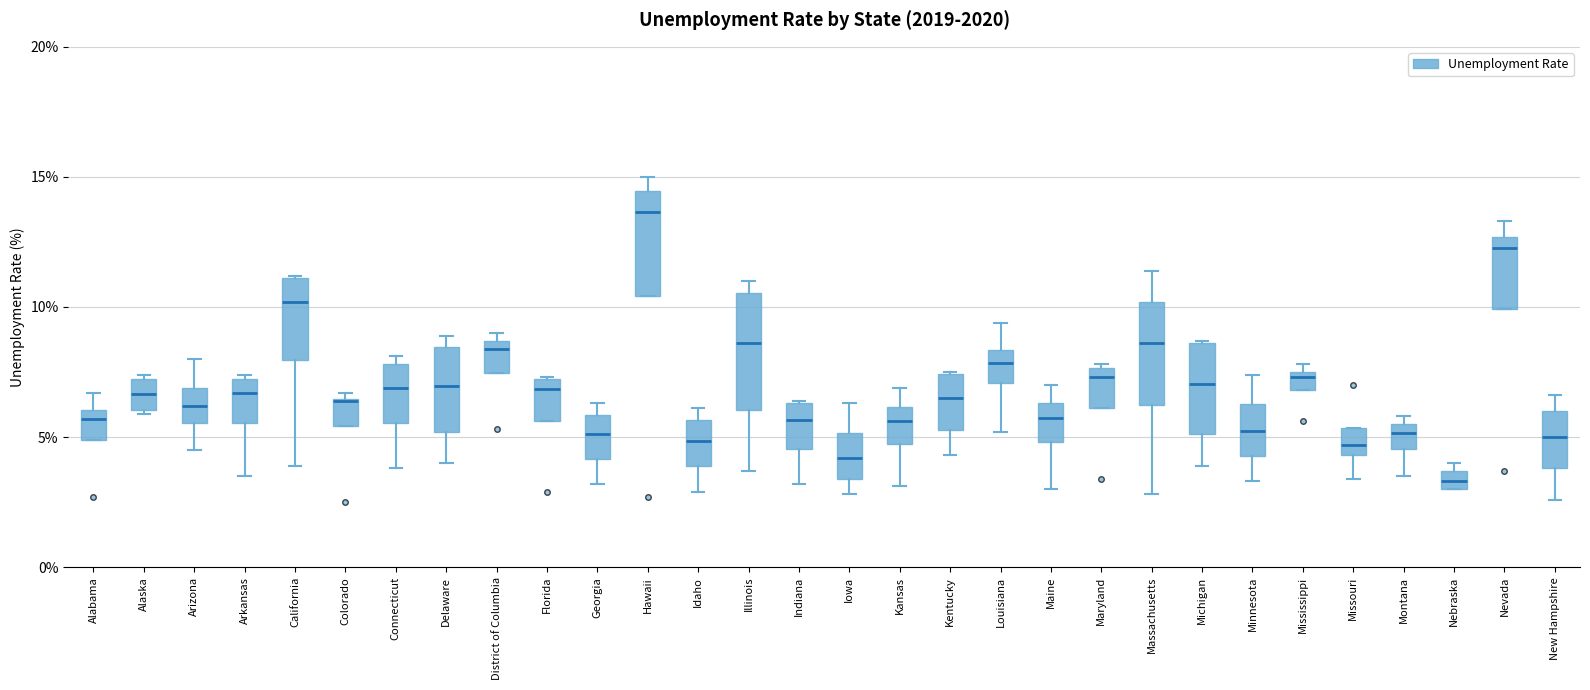

Where does the lower whisker of the box for New Hampshire end on the y-axis? The values are not printed on the chart, so give them approximately, as read against the axis.

2.5